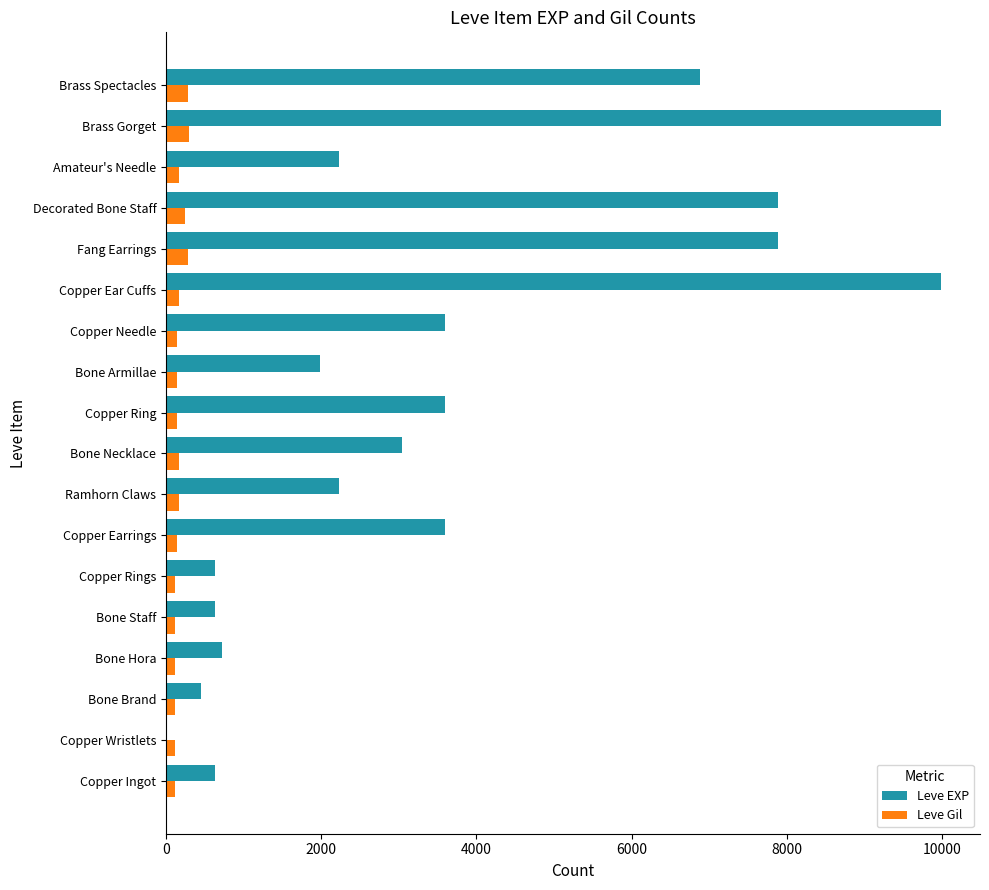

Is the value of Leve EXP at Copper Earrings greater than the value of Leve Gil at Brass Spectacles?

Yes